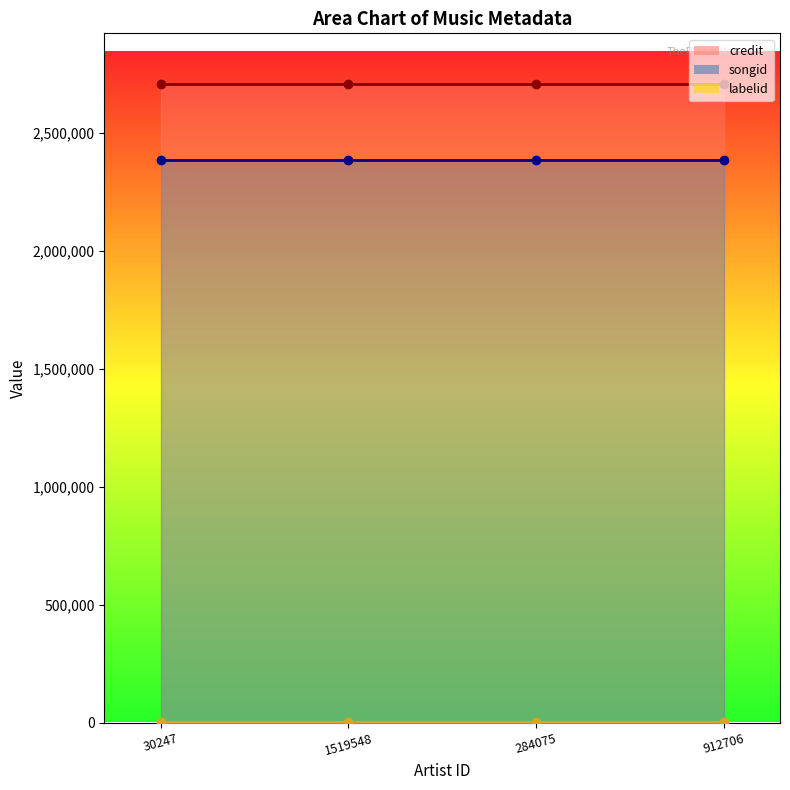

What is the value of the songid point at the 2nd from the left?

2384712